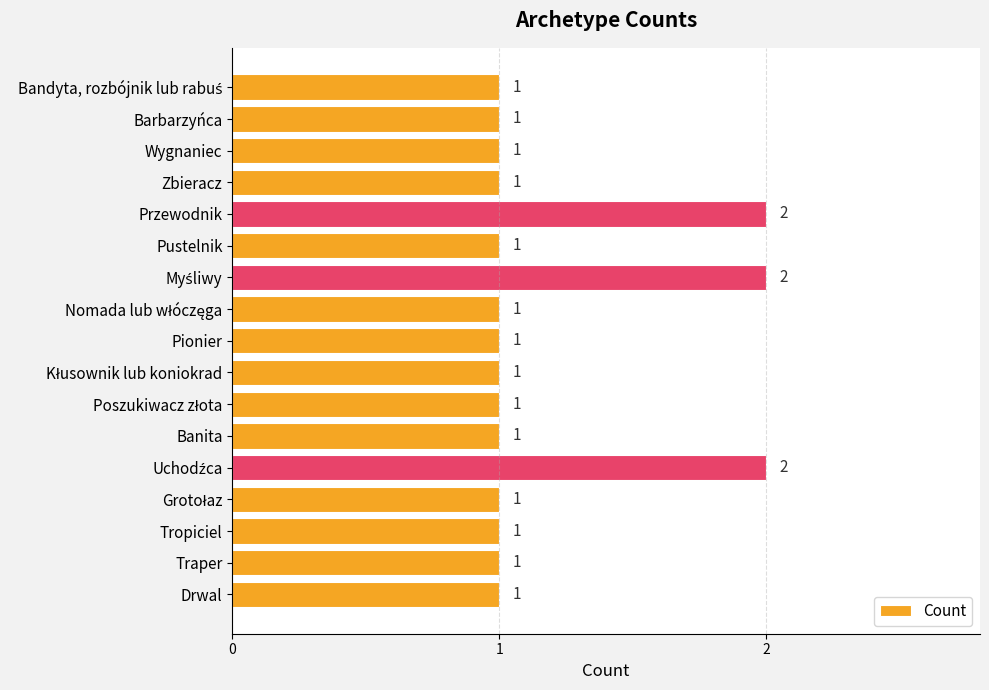

Are the bars horizontal?

Yes